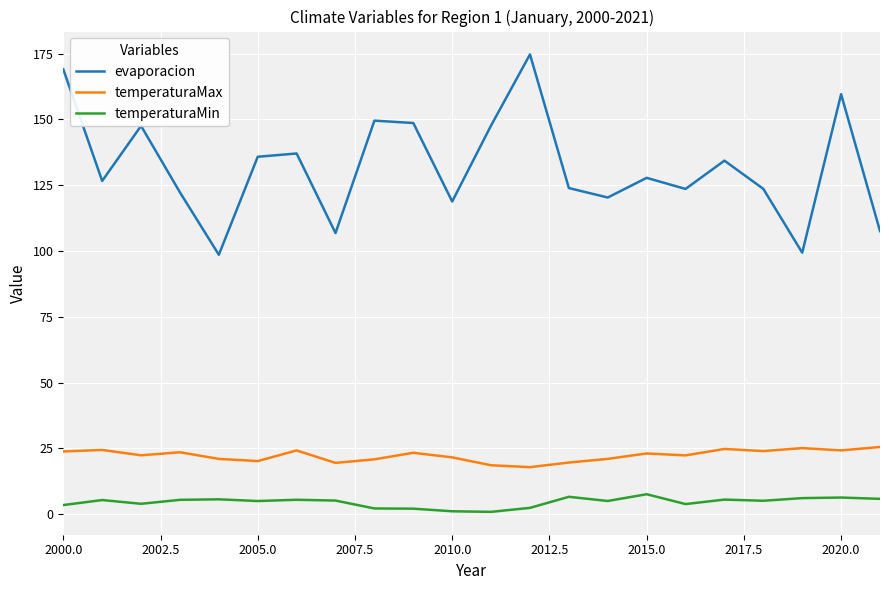

Which series has the largest total across all categories?

evaporacion